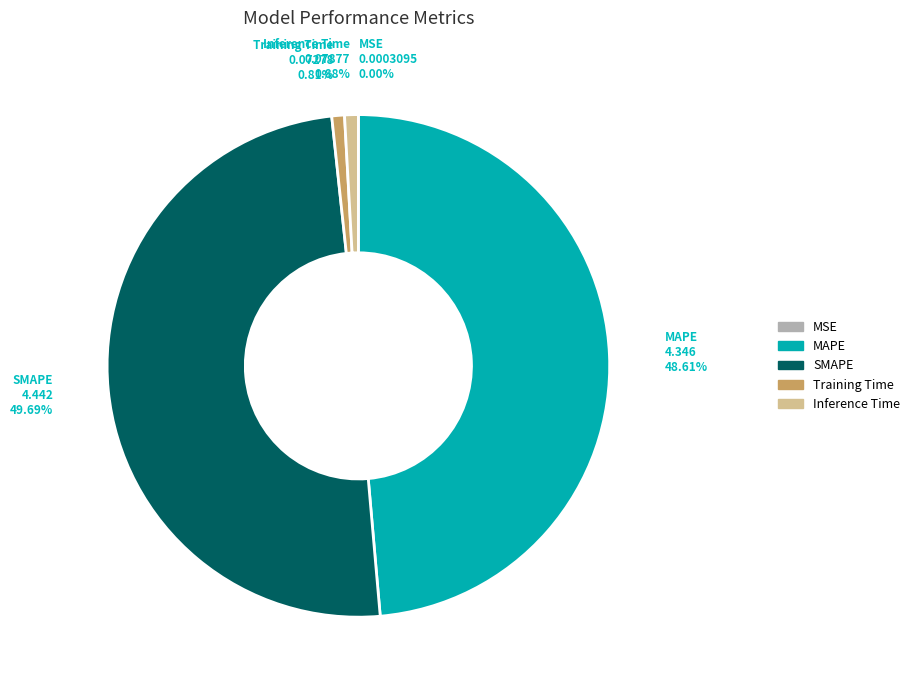

What percentage is the Inference Time slice, to the nearest percent?

1%